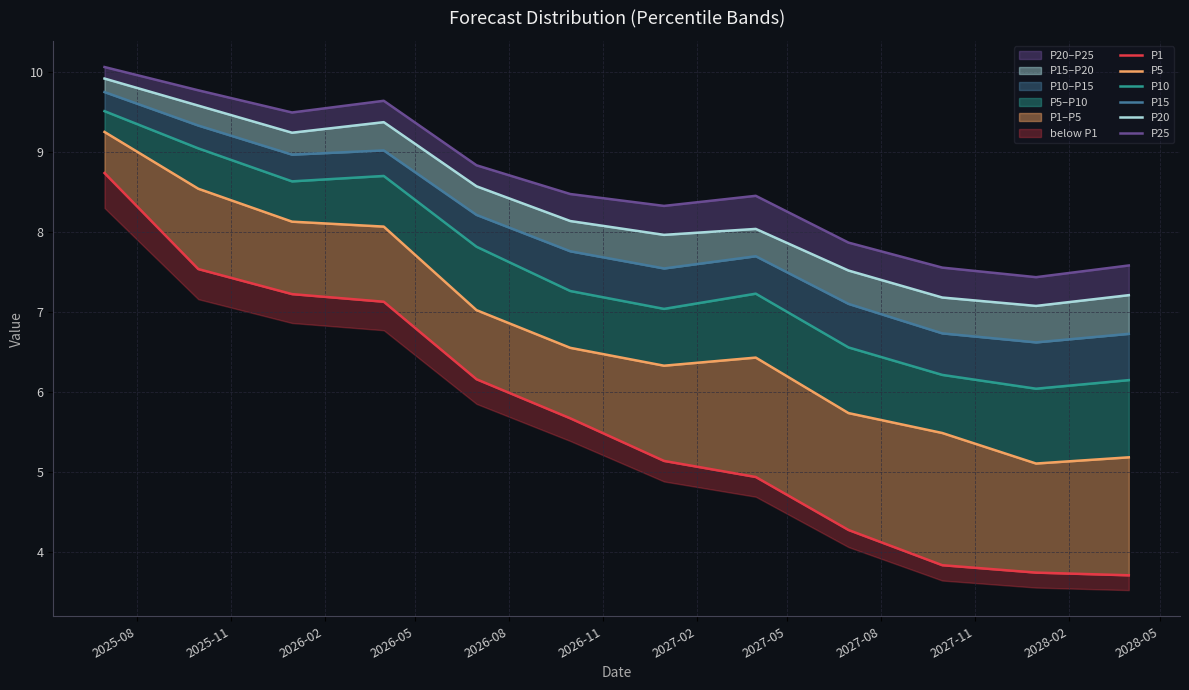

Rank the series by their maximum value, from highest to lowest.

P25, P20, P15, P10, P5, P1